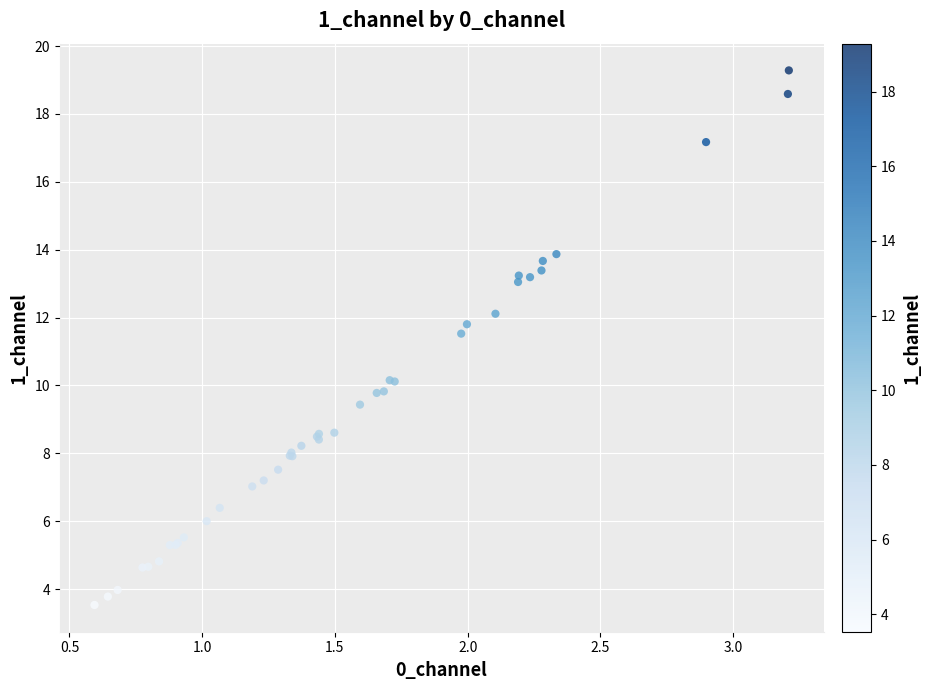

What Y value in the scatter plot is closest to 11?

11.5